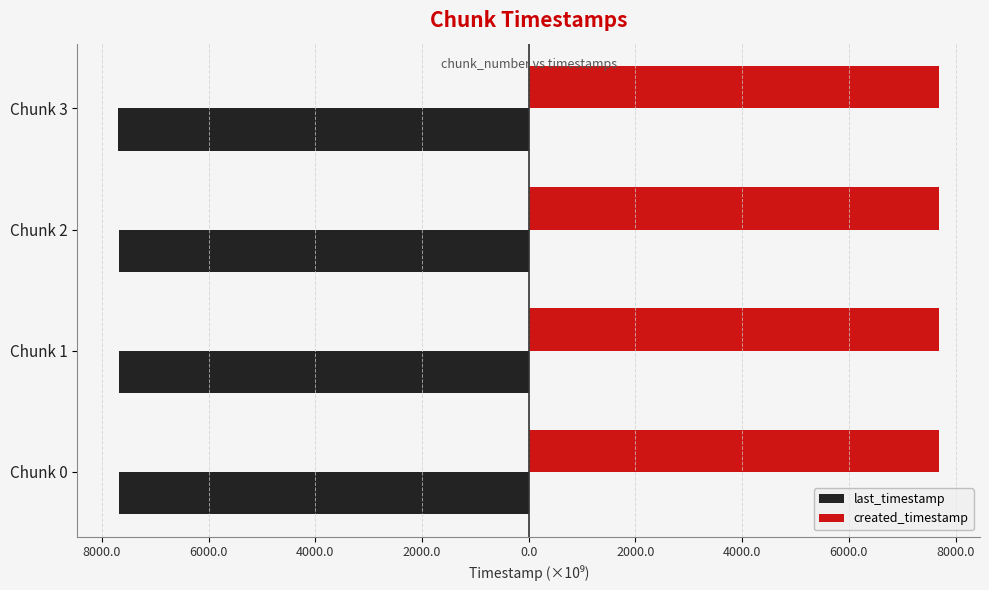

What are all the series names shown in the legend?

last_timestamp, created_timestamp